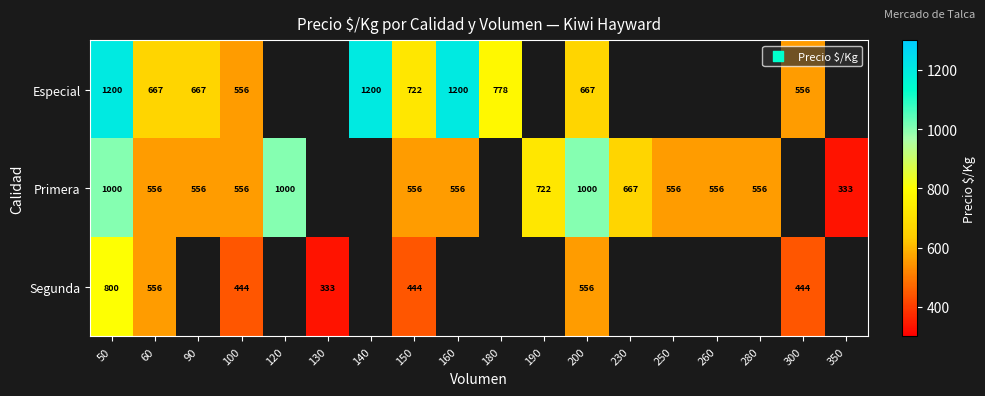

Is it true that Primera equals 556 at 90?

True